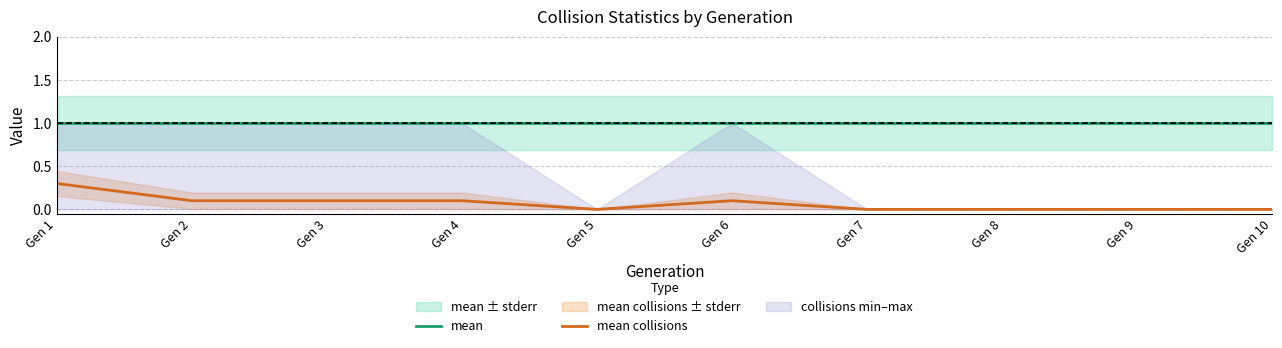

At which label does mean collisions reach its minimum?

Gen 5